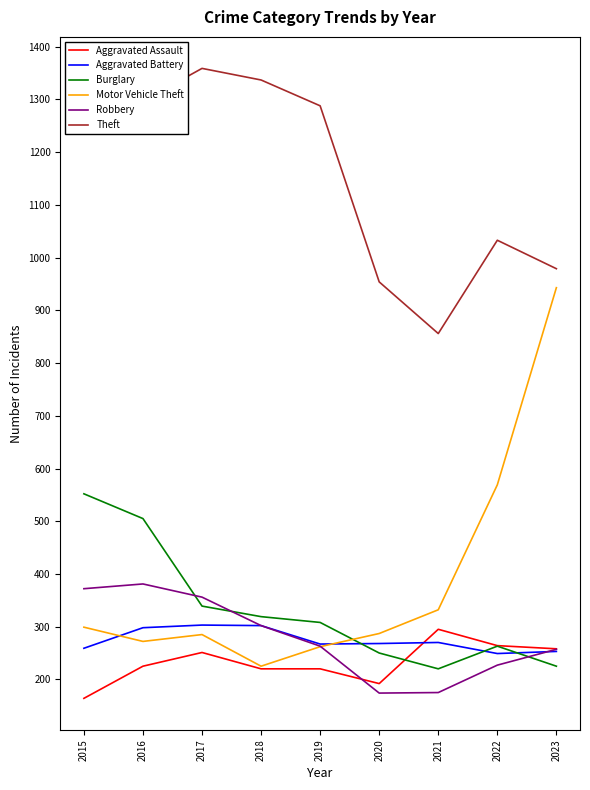

Where is Theft nearest to the value 1107?

2022